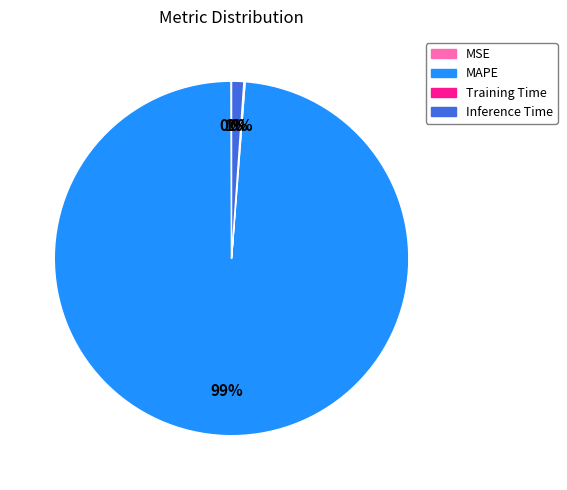

True or false: MAPE accounts for 89% of the total.

False